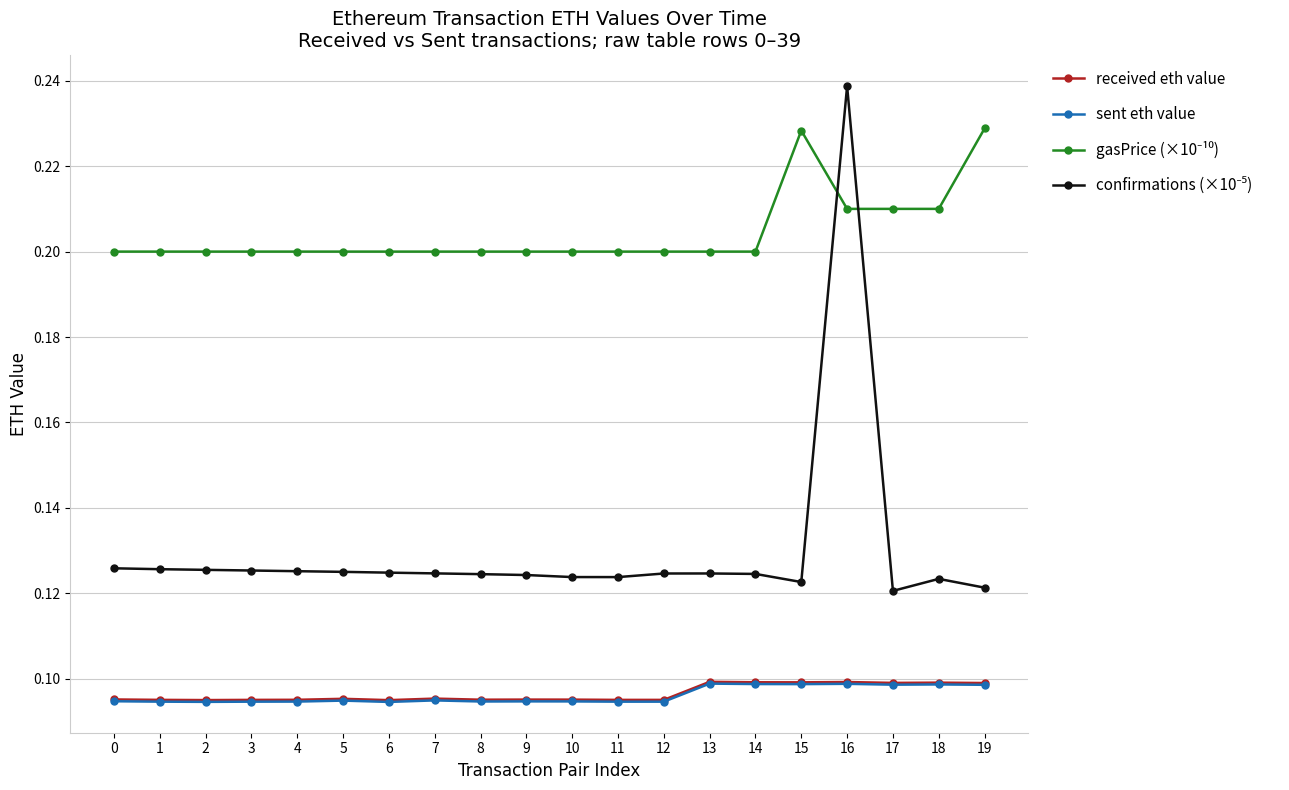

At which category is the sum across all series the highest?

16